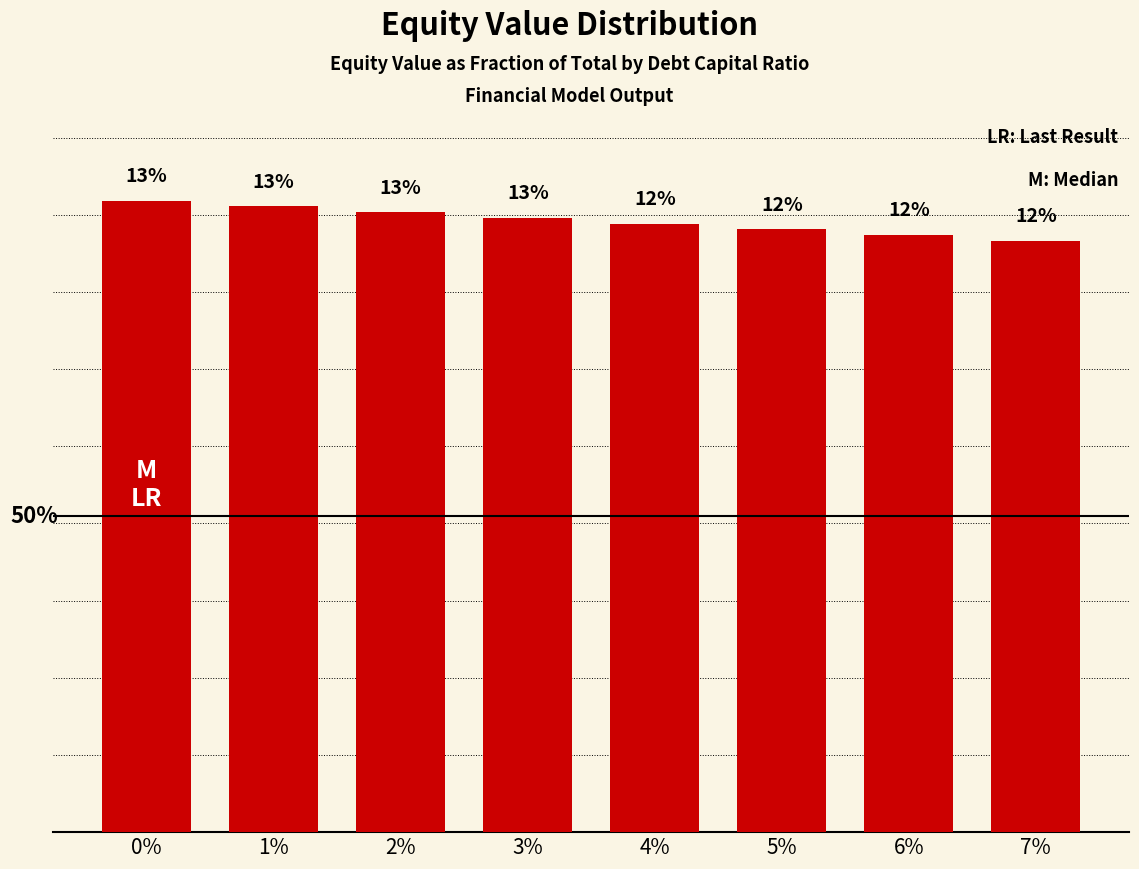

Reading left to right, extract all data points from this chart.

0%=12.9	1%=12.8	2%=12.7	3%=12.6	4%=12.4	5%=12.3	6%=12.2	7%=12.1